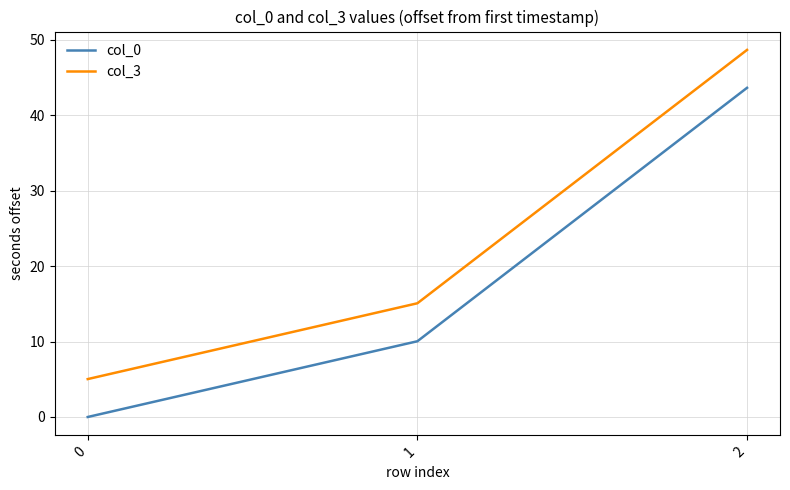

What is the average value of the col_3 series?

22.9